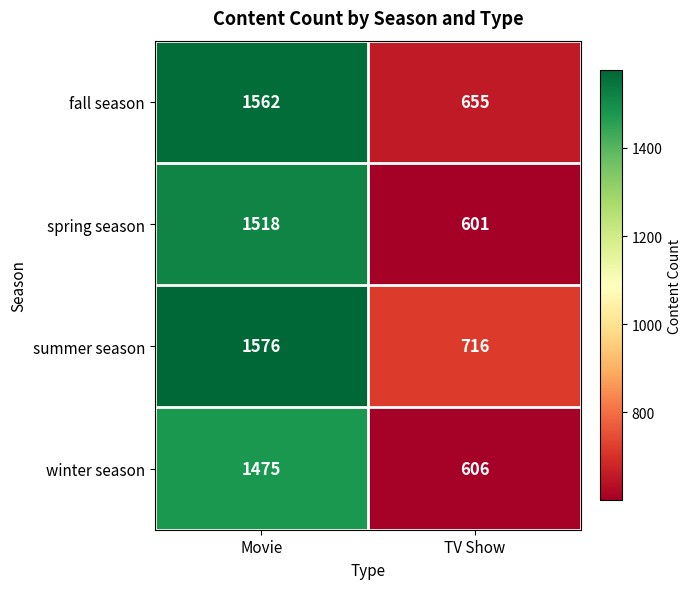

What is the difference between the fall season values at TV Show and Movie?

907